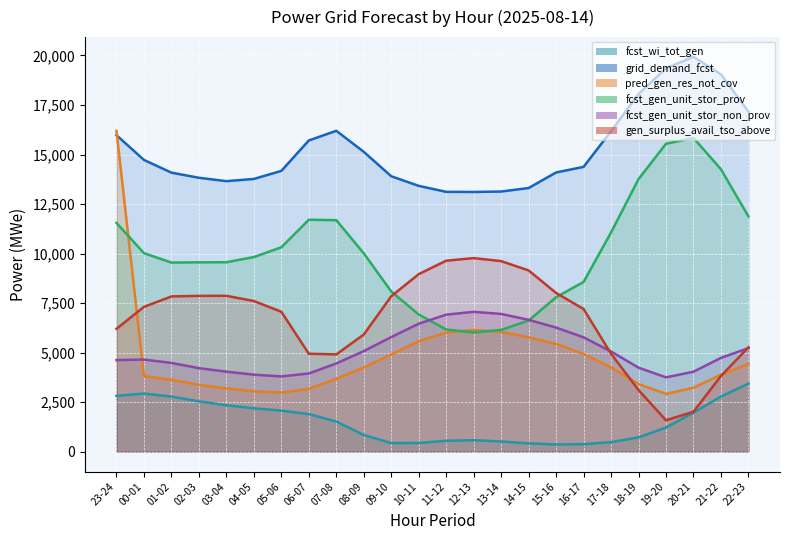

What is the approximate value of grid_demand_fcst at 14-15, to the nearest 100?

13300